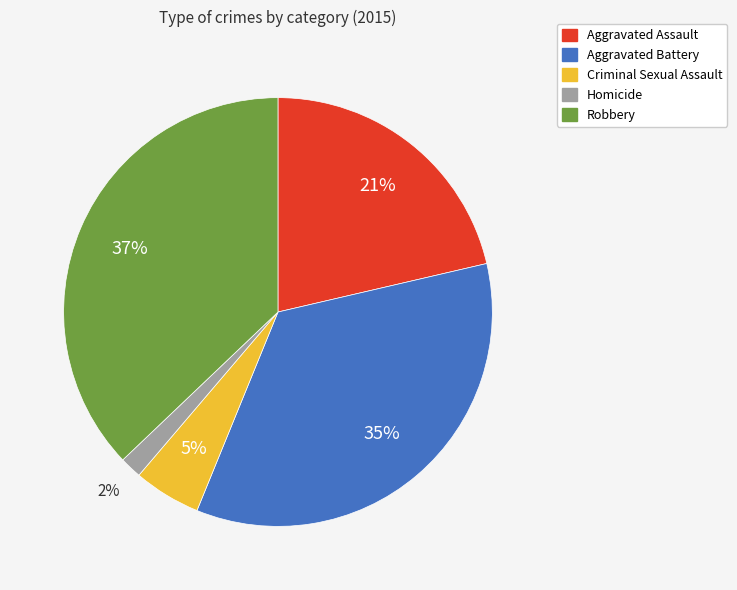

To the nearest percent, what is the average slice percentage?

20%